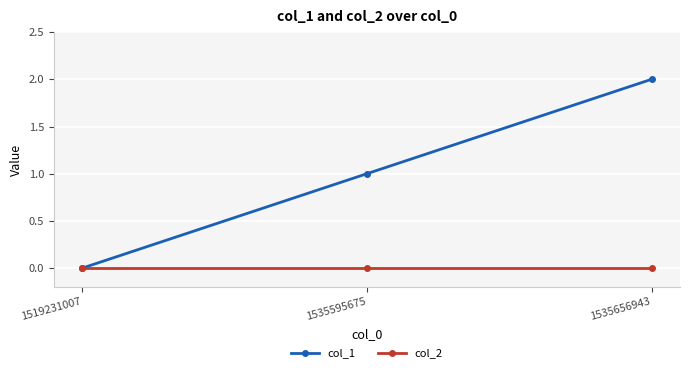

What are all the series names shown in the legend?

col_1, col_2